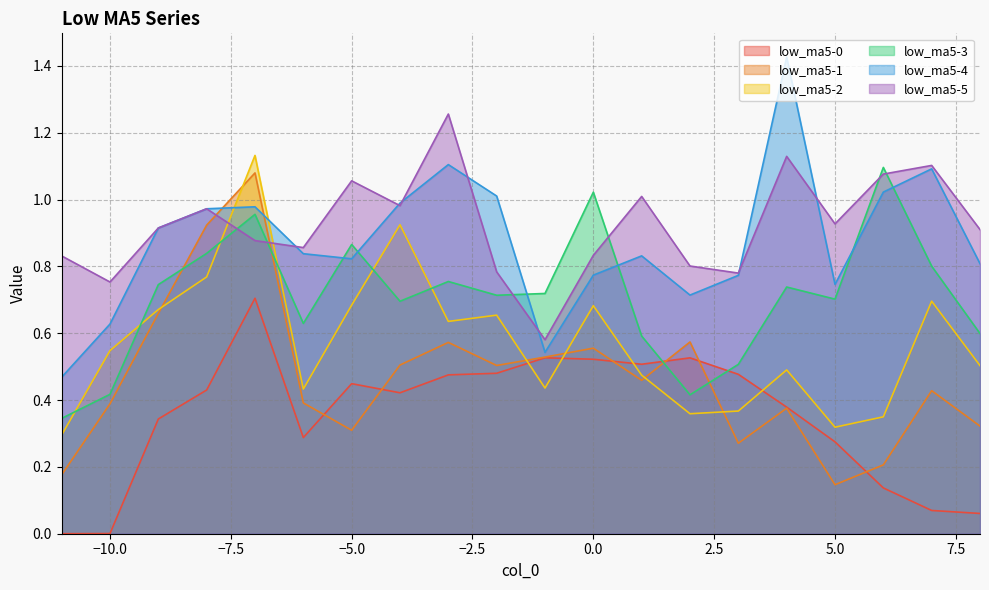

Count the number of categories in the chart.

20